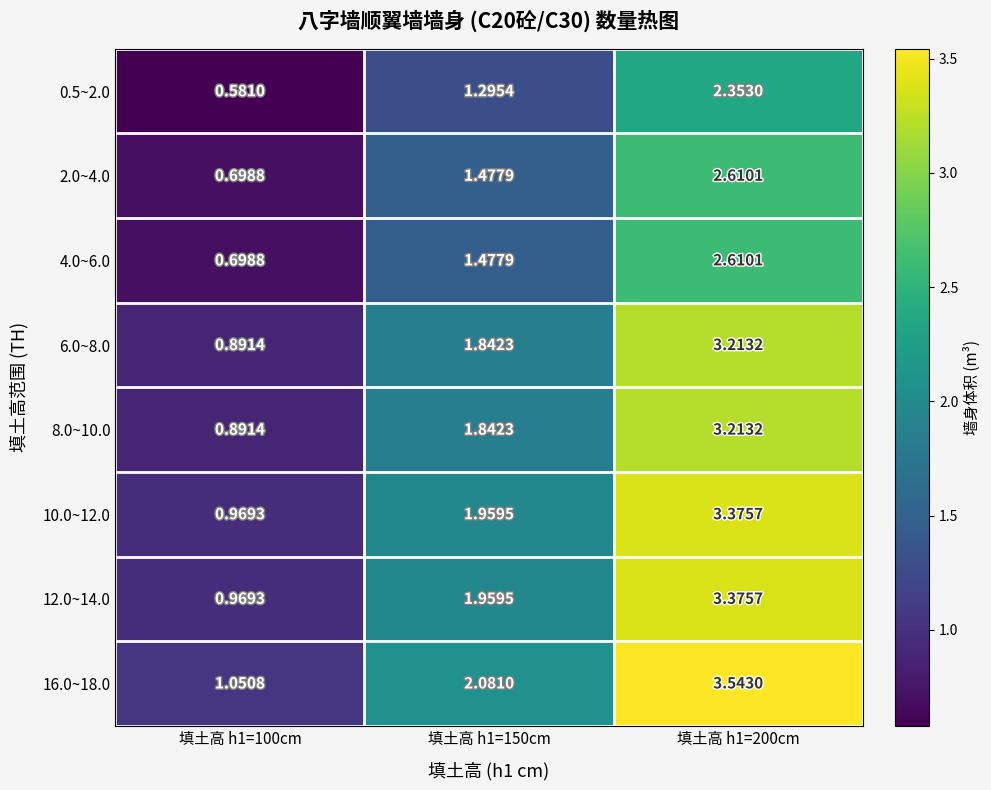

Is the value of 0.5~2.0 at 填土高 h1=200cm greater than the value of 12.0~14.0 at 填土高 h1=100cm?

Yes